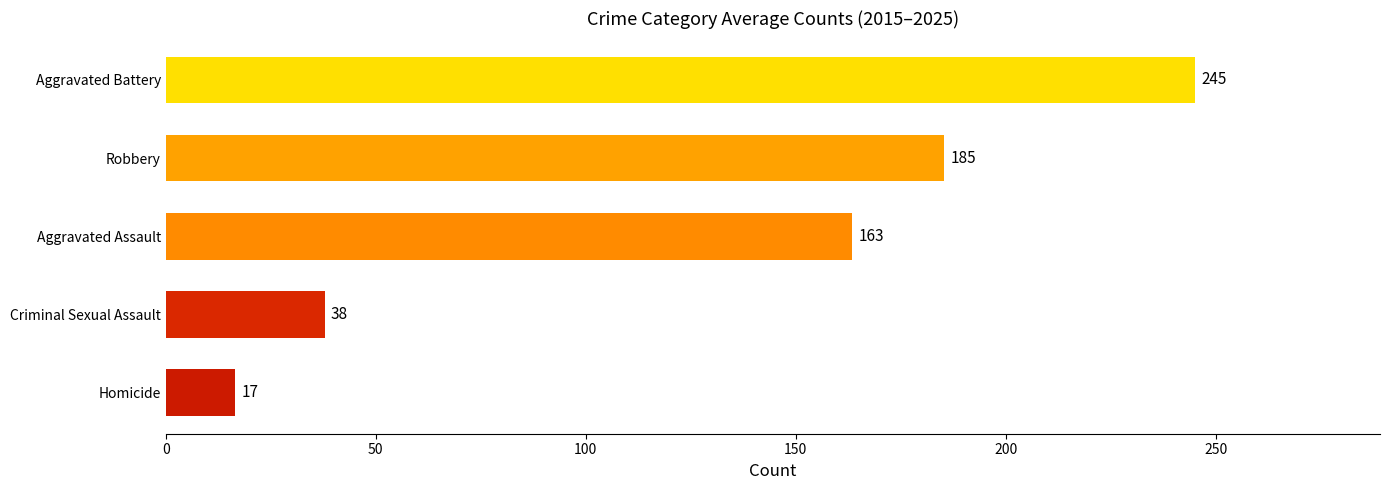

List the labels in order of value, largest first.

Aggravated Battery, Robbery, Aggravated Assault, Criminal Sexual Assault, Homicide